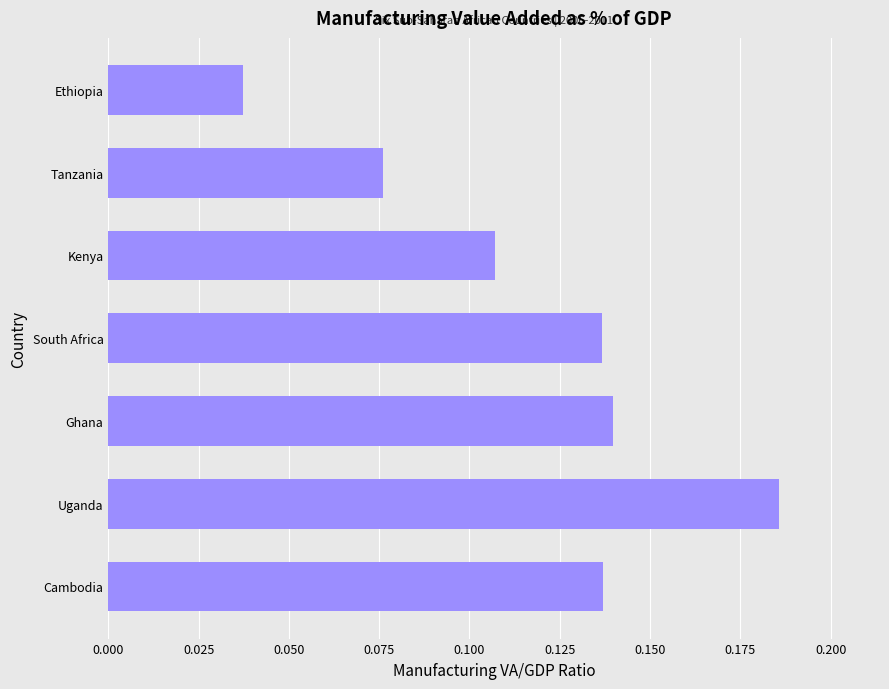

What is the sum of the values at Uganda and Ghana?

0.3